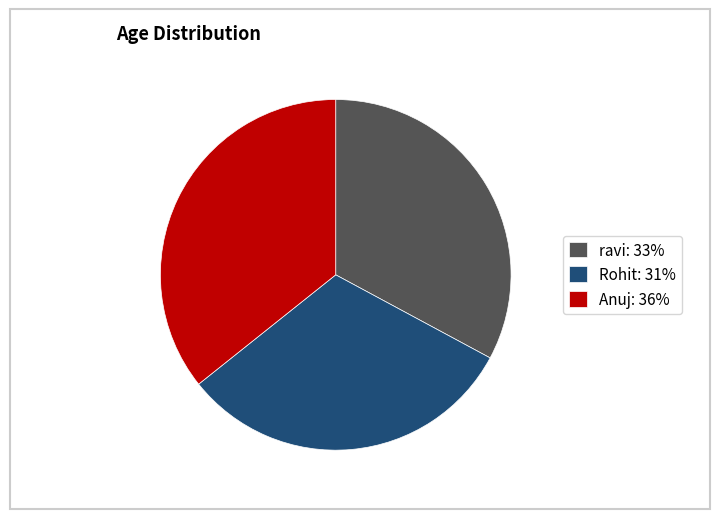

How many slices are in this pie chart?

3